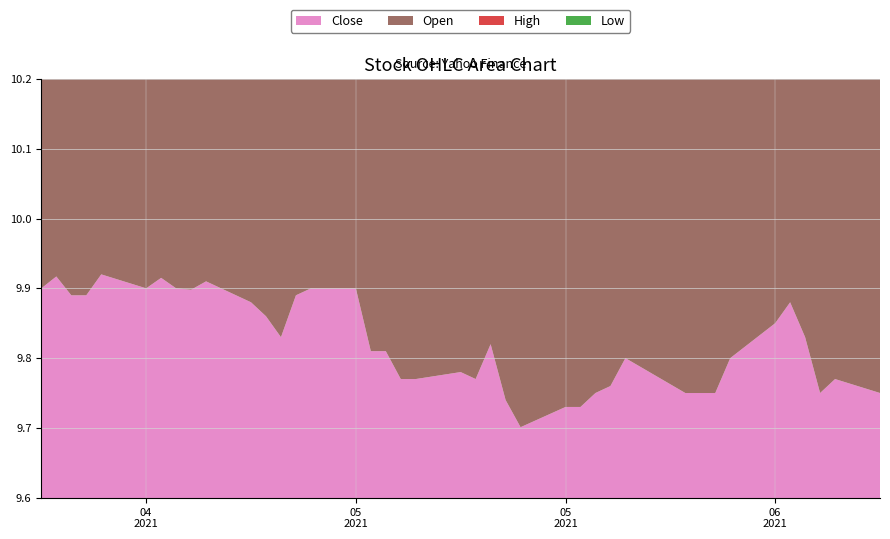

Reading left to right, list all the values displayed in this chart.

Close: 9.9	9.9	9.9	9.9	9.9	9.9	9.9	9.9	9.9	9.9	9.9	9.9	9.8	9.9	9.9	9.9	9.8	9.8	9.8	9.8	9.8	9.8	9.8	9.7	9.7	9.7	9.7	9.8	9.8	9.8	9.8	9.8	9.8	9.8	9.9	9.9	9.8	9.8	9.8	9.8
Open: 9.9	9.9	9.9	9.9	9.9	10.0	9.9	9.9	9.9	9.9	9.9	9.9	9.9	9.9	9.9	9.9	9.9	9.8	9.8	9.8	9.8	9.8	9.8	9.8	9.8	9.7	9.7	9.7	9.8	9.7	9.8	9.7	9.8	9.8	9.8	9.8	9.9	9.9	9.8	9.8
High: 9.9	9.9	10.1	10.0	9.9	10.0	9.9	10.0	9.9	9.9	9.9	9.9	9.9	9.9	9.9	9.9	9.9	9.8	9.9	9.8	9.8	9.8	9.8	9.8	9.8	9.7	9.8	9.8	9.8	9.8	9.8	9.8	9.8	9.8	9.9	9.9	9.9	9.9	9.8	9.8
Low: 9.9	9.9	9.9	9.9	9.9	9.9	9.9	9.9	9.9	9.9	9.9	9.9	9.8	9.9	9.9	9.9	9.8	9.8	9.8	9.7	9.7	9.8	9.7	9.7	9.7	9.7	9.7	9.7	9.8	9.7	9.7	9.7	9.8	9.8	9.8	9.8	9.8	9.8	9.8	9.7